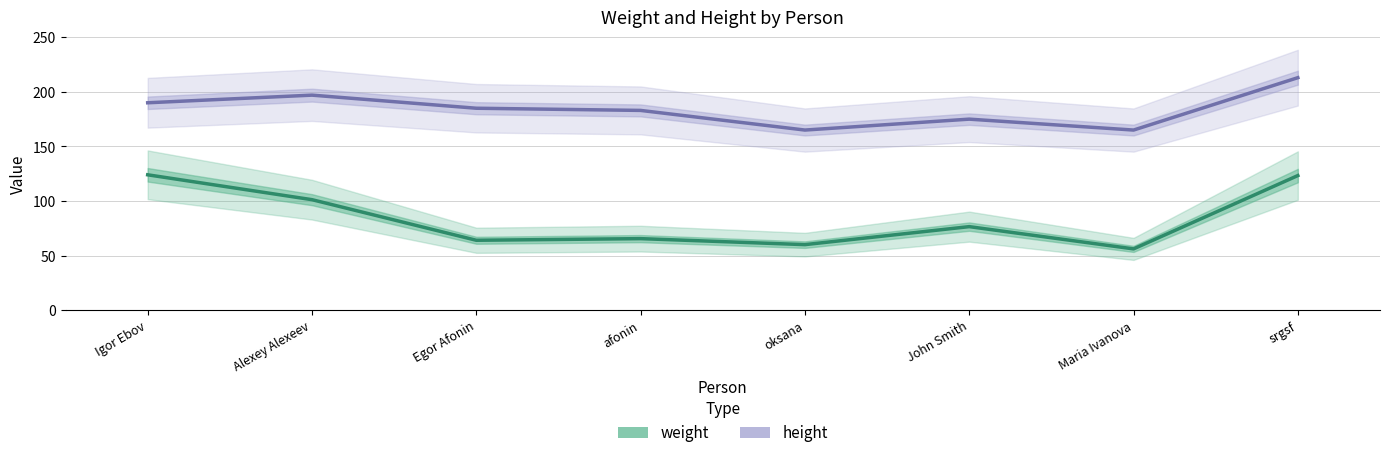

At Egor Afonin, list the series in order from smallest to largest.

weight, height